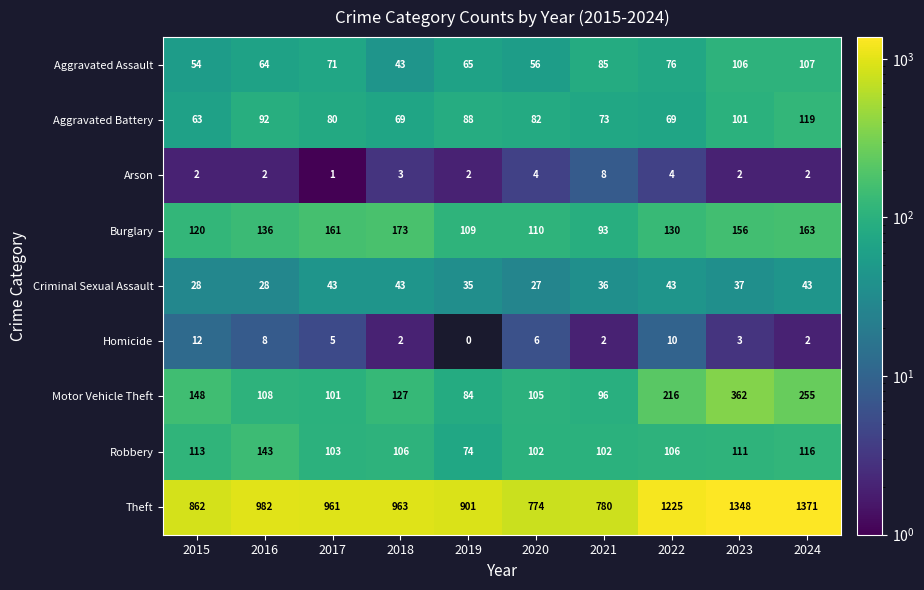

What is the difference between the maximum and minimum values in the Homicide series?

12